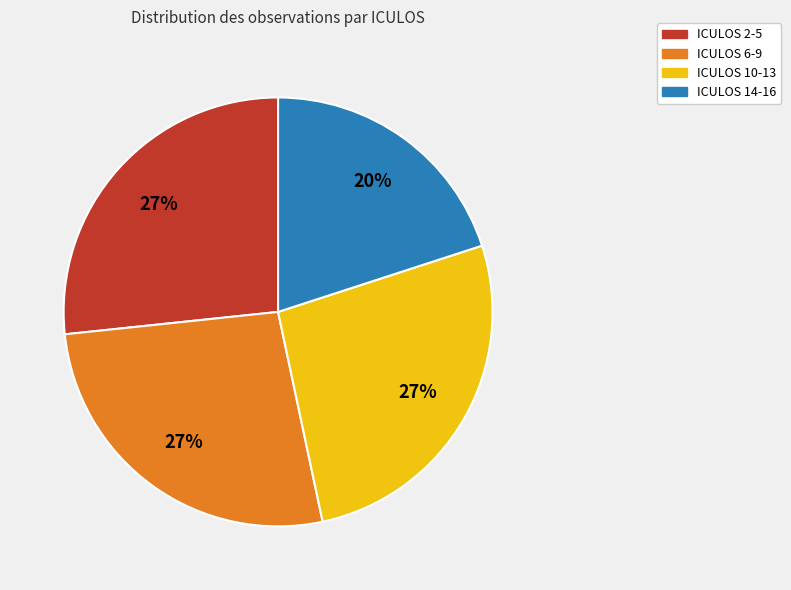

Is there a majority slice in this chart?

No